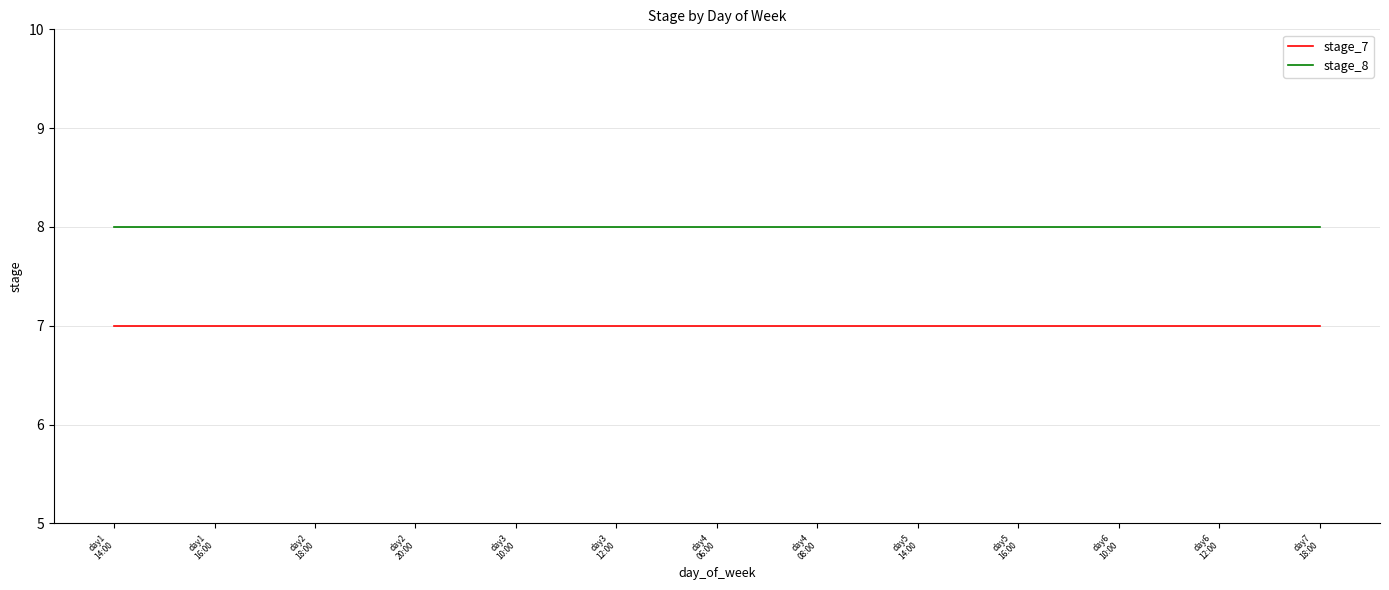

Is the value of stage_7 at day5
14:00 greater than the value of stage_8 at day3
10:00?

No